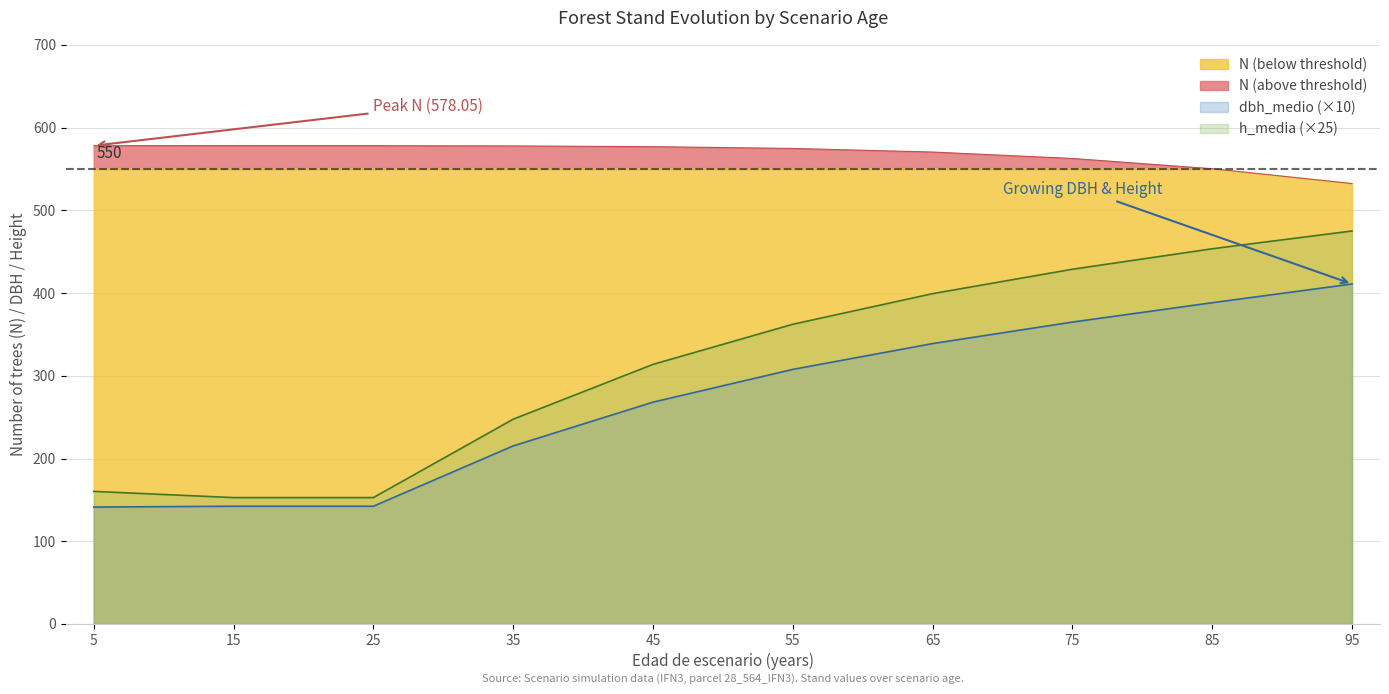

Is the value of dbh_medio at 85 greater than the value of N at 75?

No